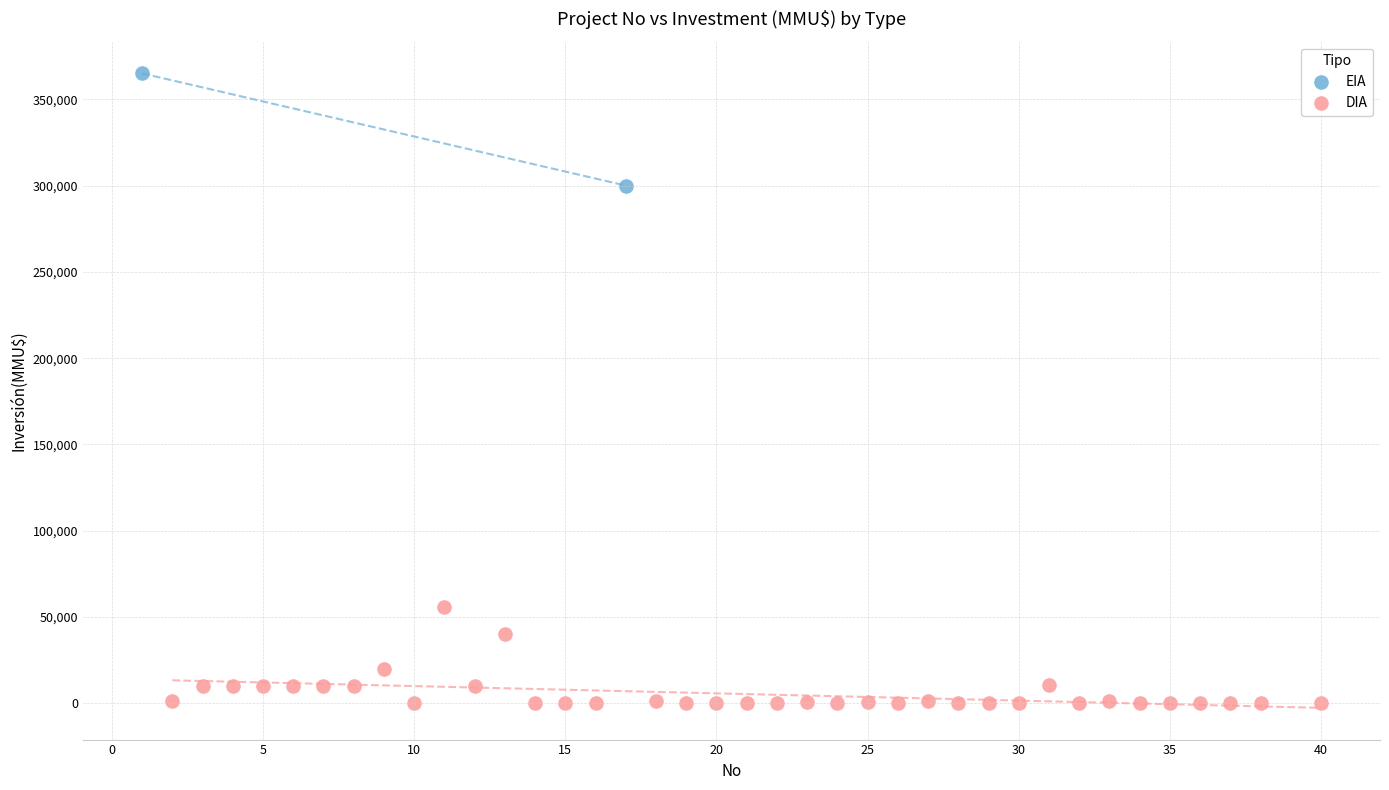

What are all the series names shown in the legend?

EIA, DIA